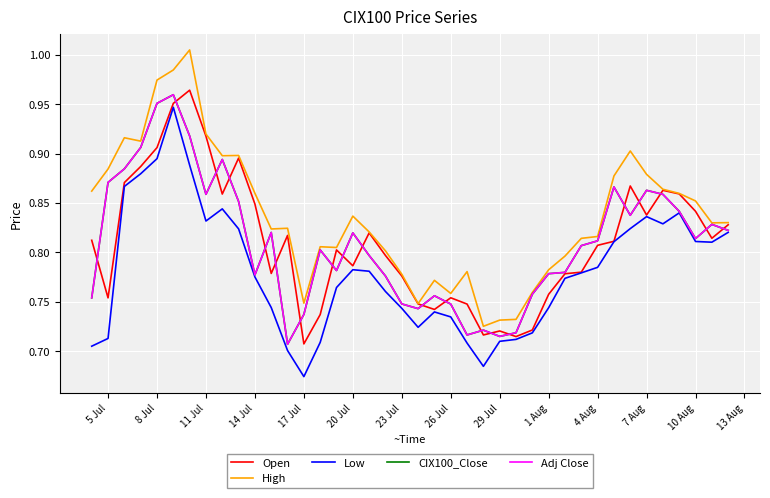

Is this an area chart (filled region under the line)?

No